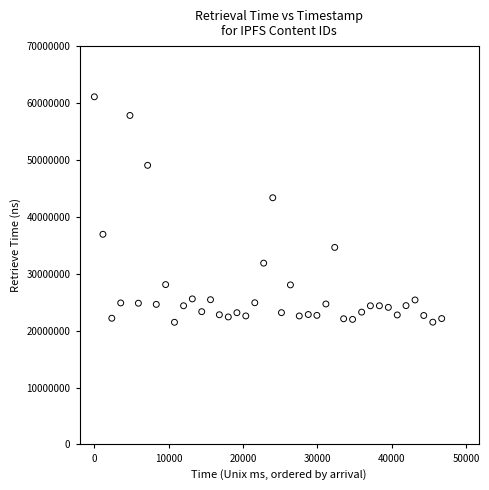

What Y value in the scatter plot is closest to 41282910?

43357474